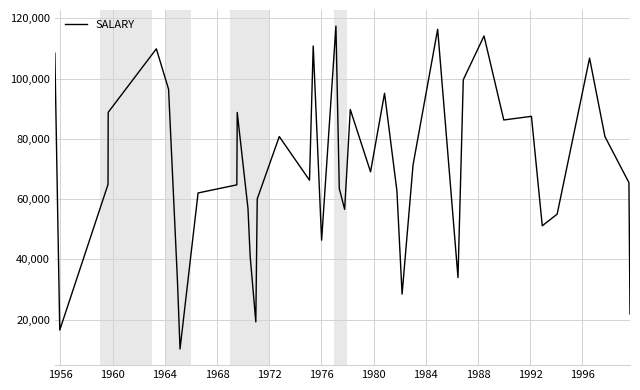

What is the difference between the maximum and minimum values?

107167